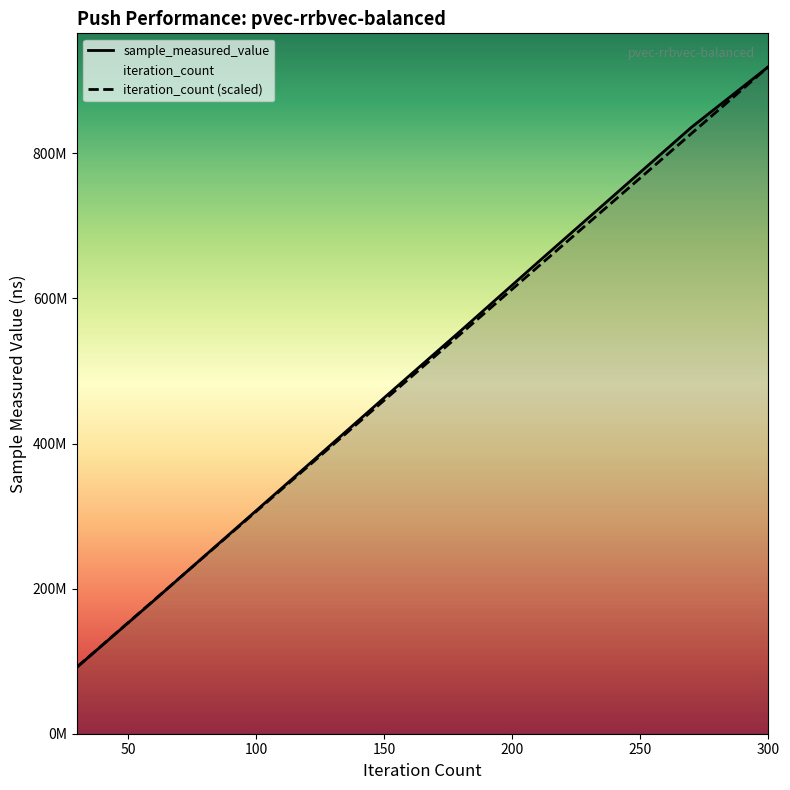

Is it true that iteration_count equals 1466226663.5 at 300?

False